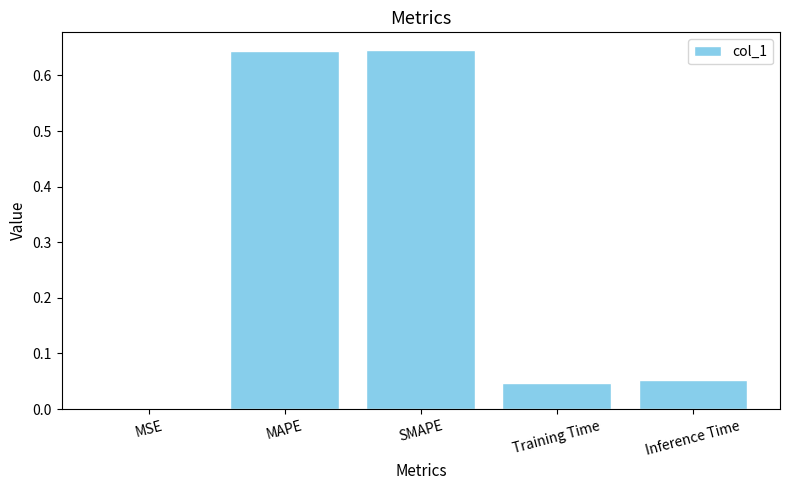

What is the sum of the values at MAPE and Training Time?

0.7